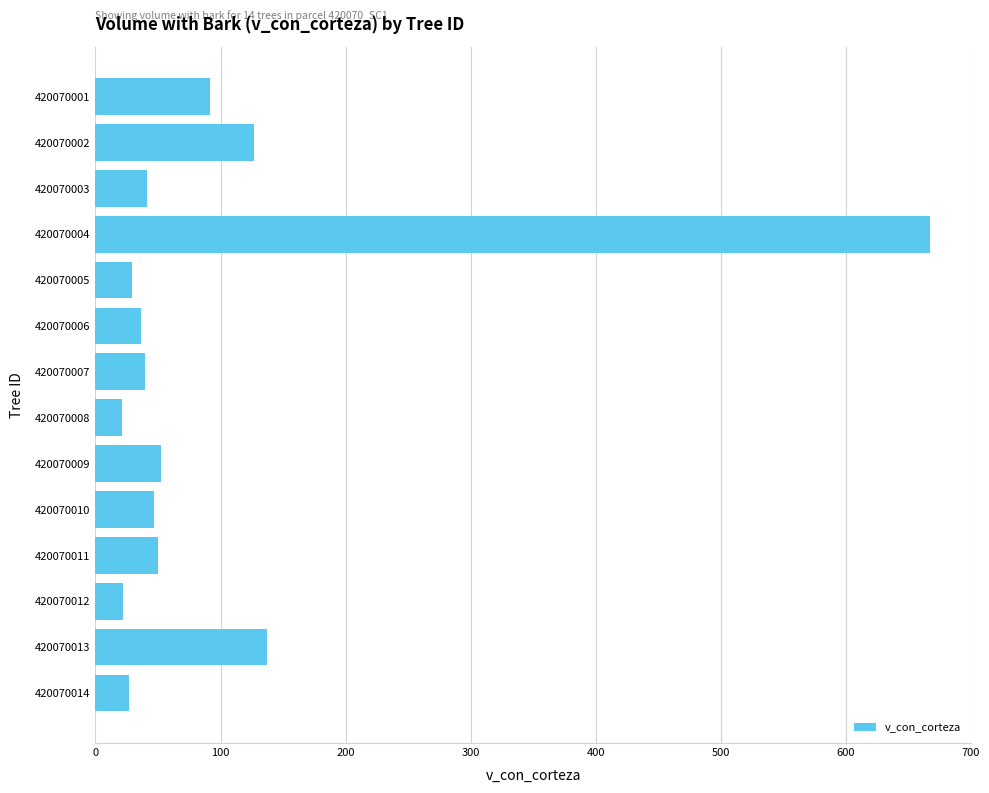

What is the difference between the second highest and minimum values?

116.4